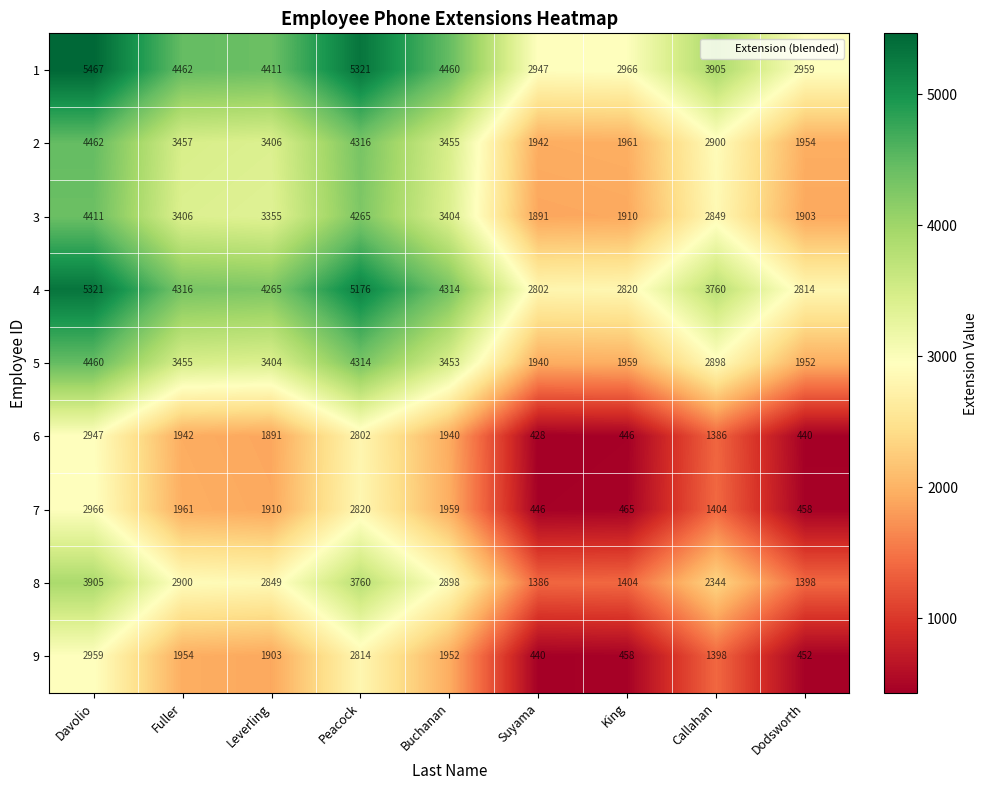

How many series are shown in this chart?

9